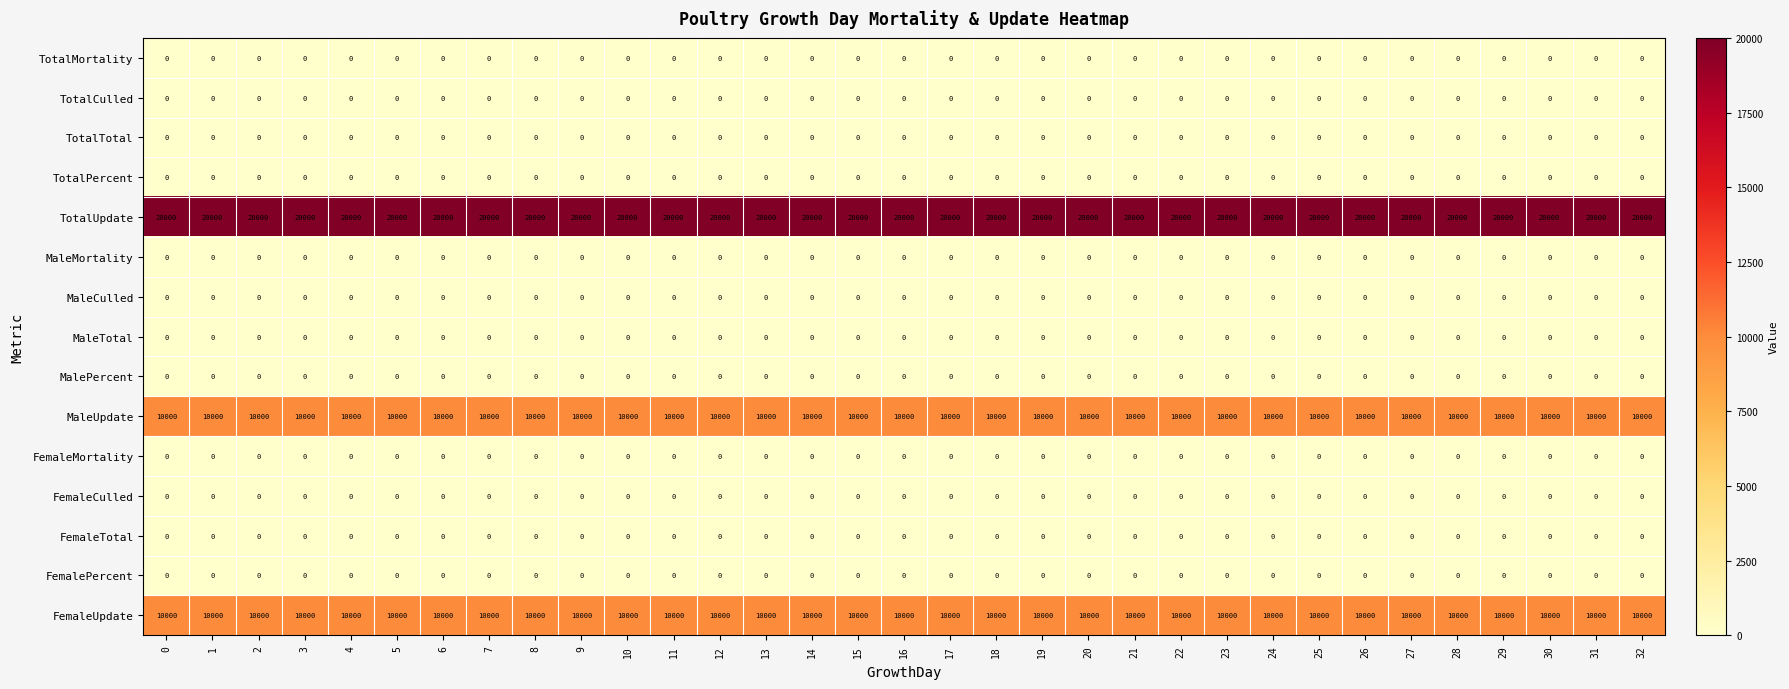

What is the spread (max minus min) of values at 9?

20000